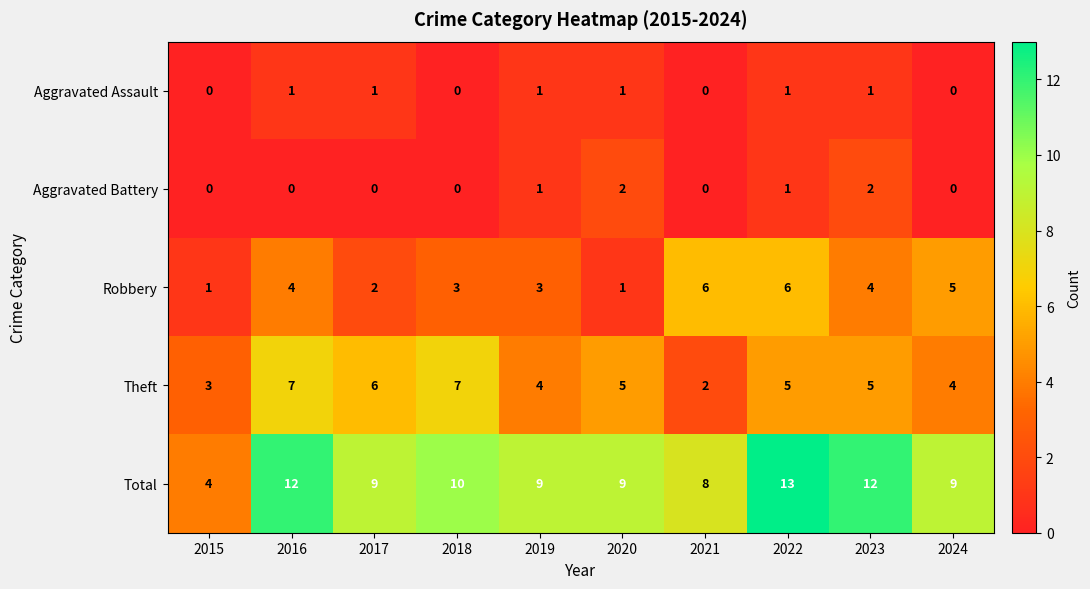

How many data points in Robbery are less than 4?

5